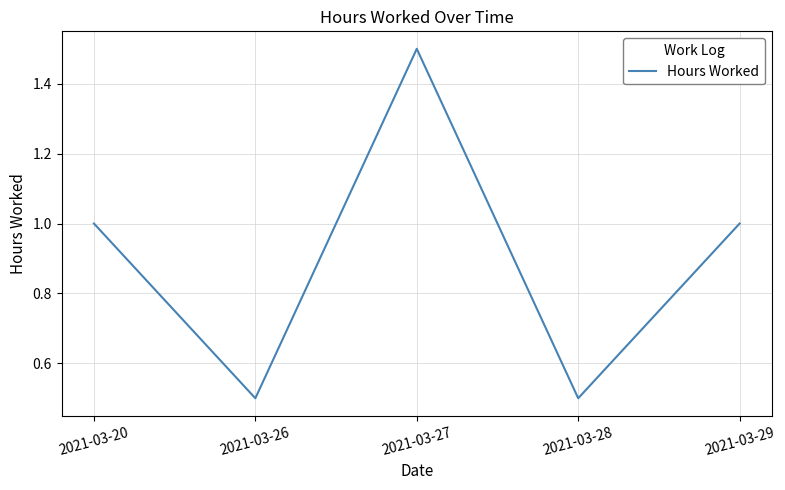

At which category does the chart reach its peak across all series?

2021-03-27